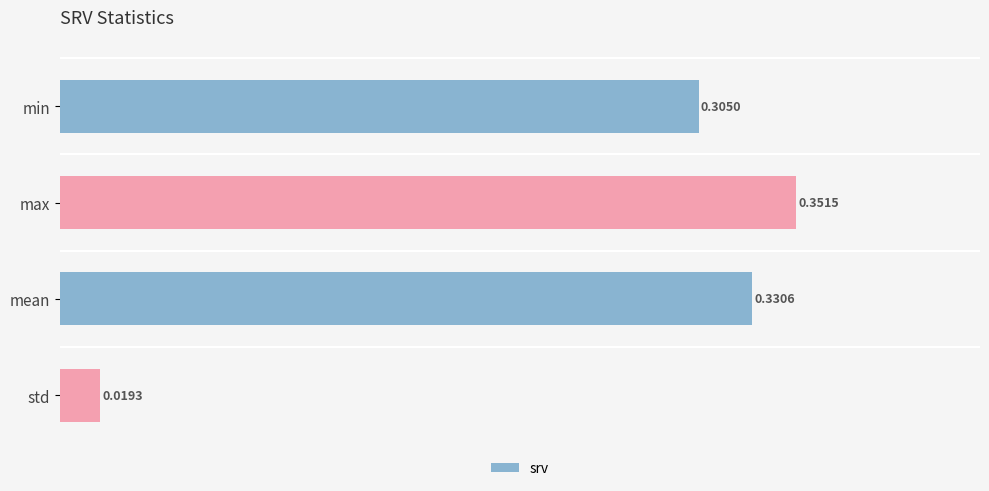

Where is the data nearest to the value 0?

std